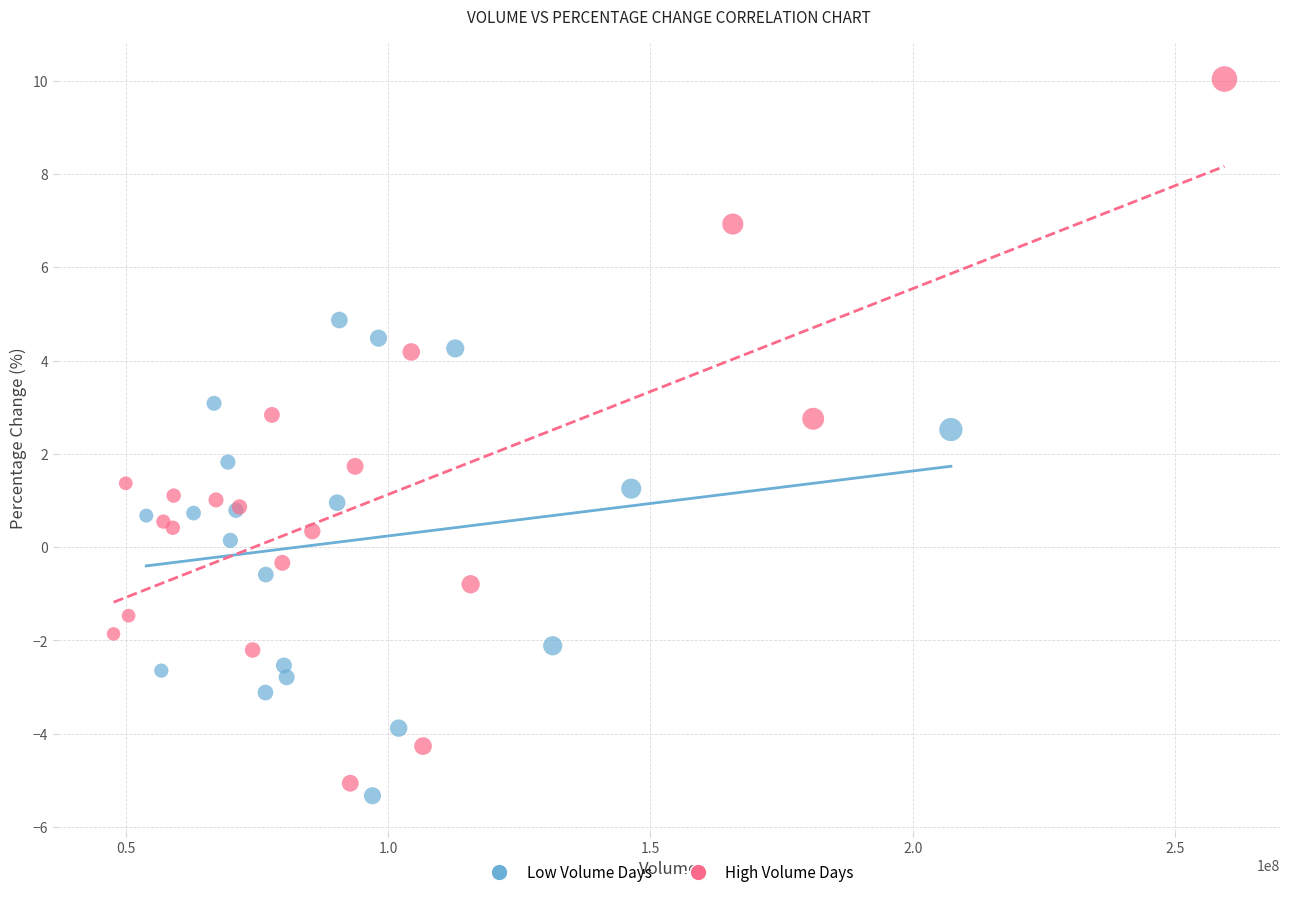

Which series contains the highest Y value?

High Volume Days